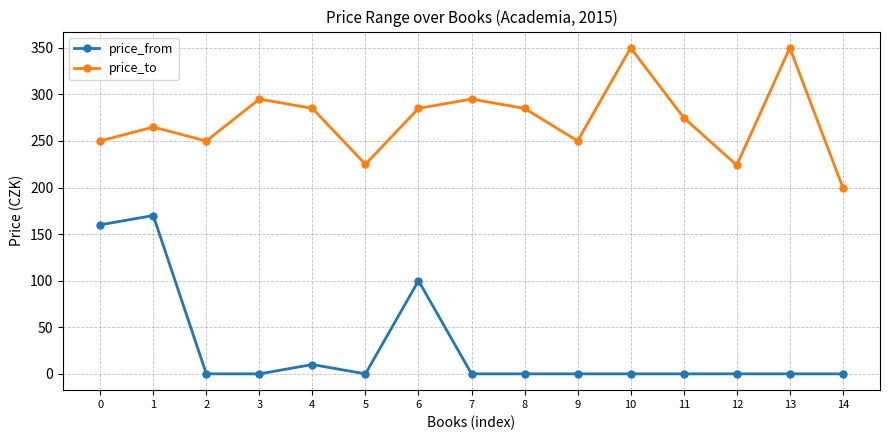

What is the average value of the price_from series?

29